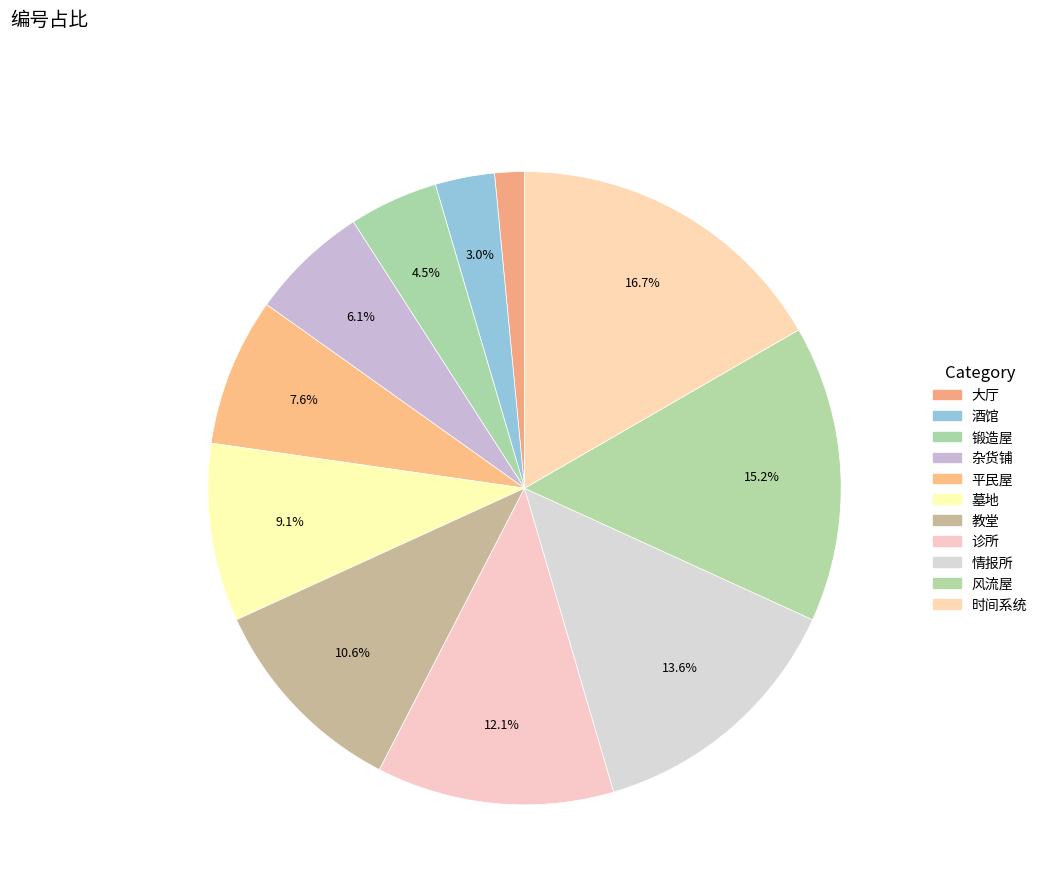

The 教堂 slice represents 11% of the pie. True or false?

True